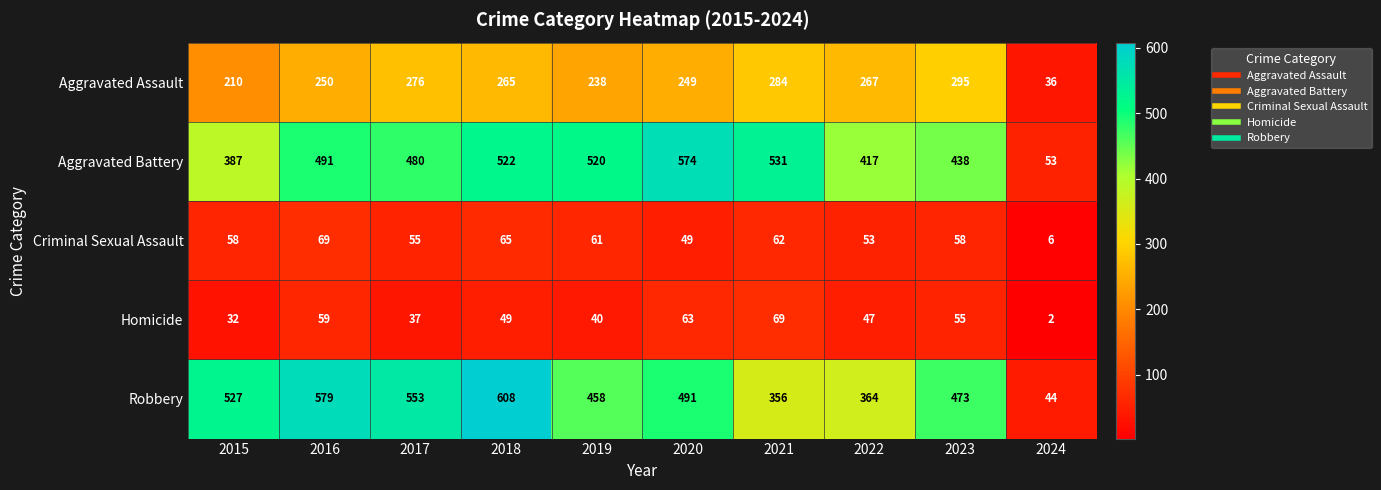

Which category has the lowest value across all series?

2024